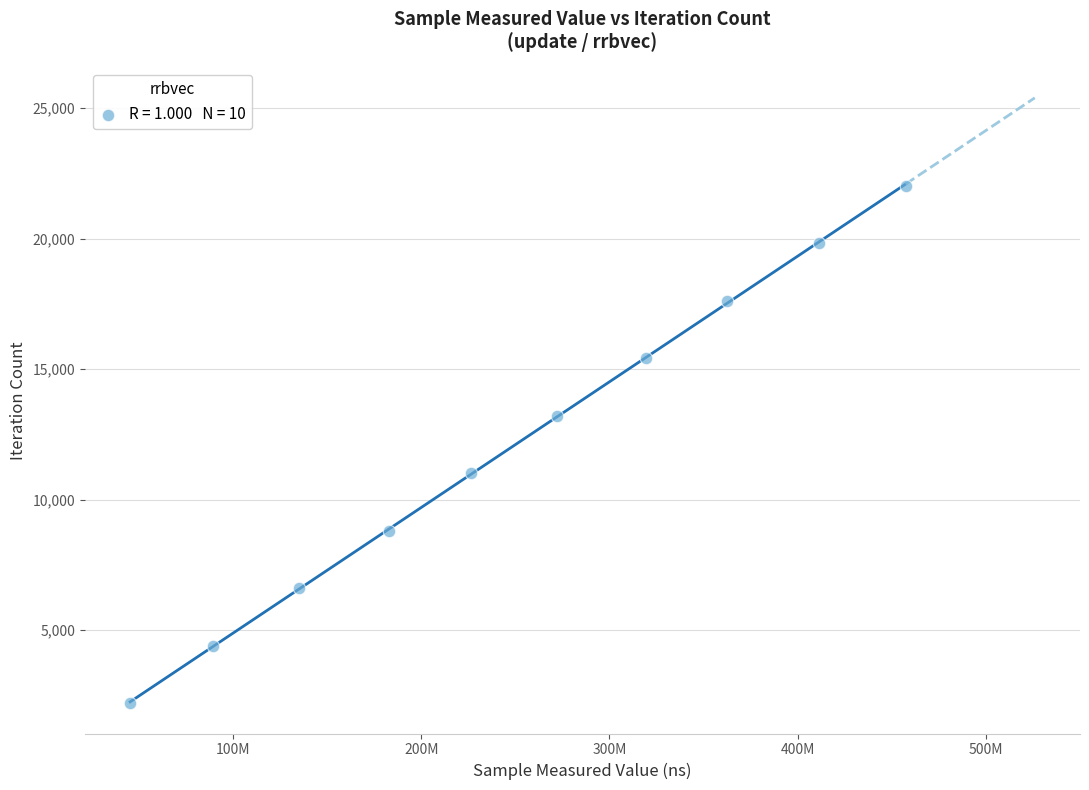

What is the range of X values (max minus min)?

412327675